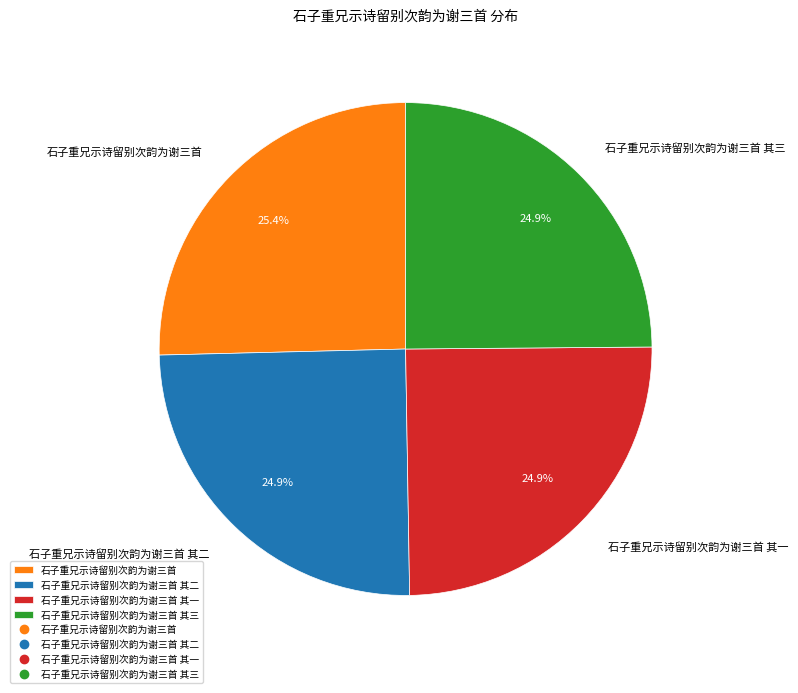

Which slice is the largest?

石子重兄示诗留别次韵为谢三首